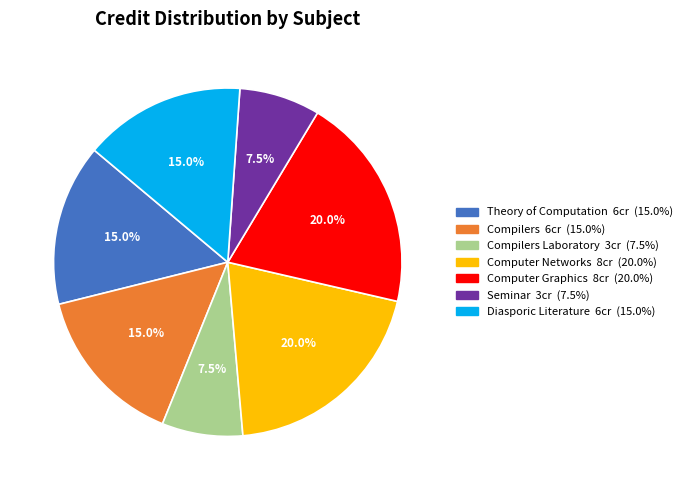

How many slices are in this pie chart?

7